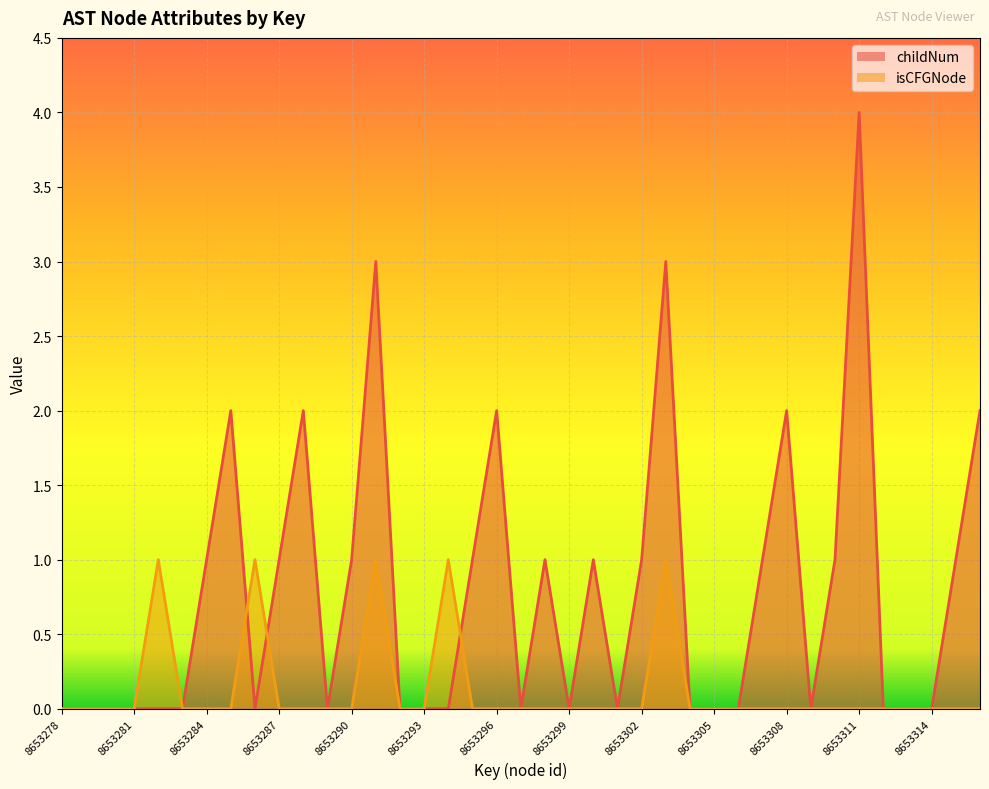

Which series ends up on top after the final intersection of childNum and isCFGNode?

childNum